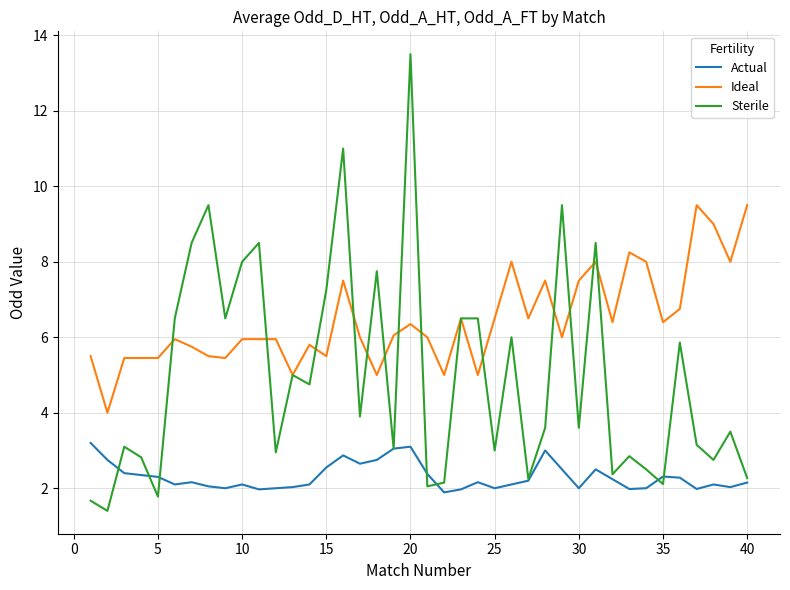

Which series has the largest range (max minus min)?

Sterile